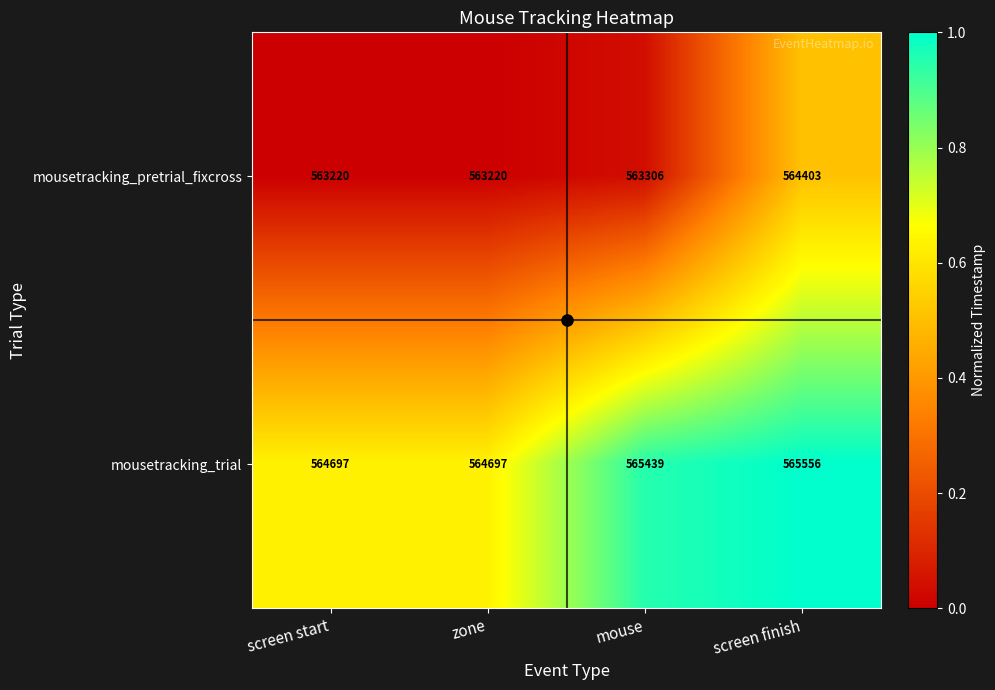

At which label is mousetracking_trial closest to 565126?

mouse